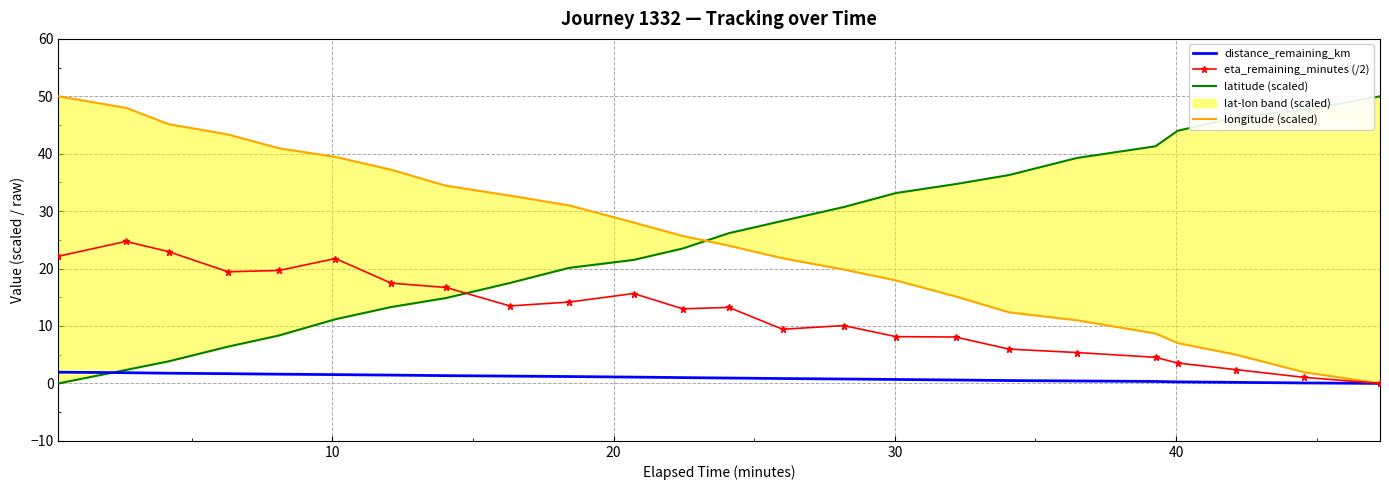

What is the average value of the distance_remaining_km series?

1.0